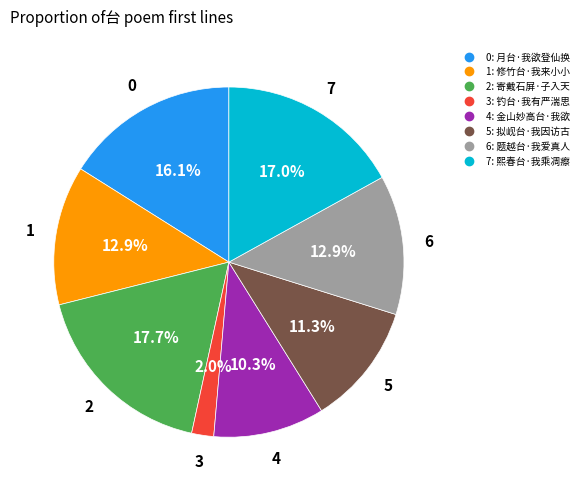

Is there a majority slice in this chart?

No